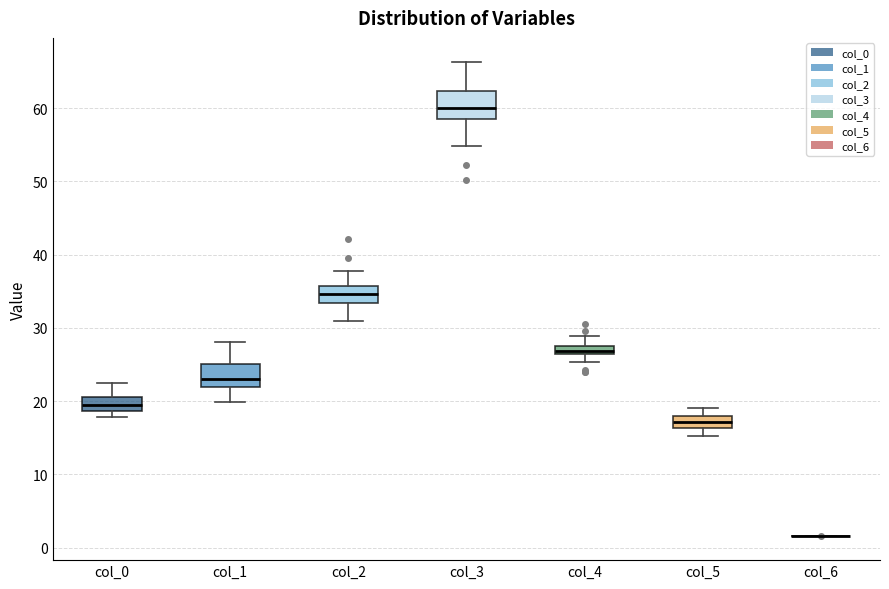

Where does the upper whisker of the box for col_5 end on the y-axis? The values are not printed on the chart, so give them approximately, as read against the axis.

19